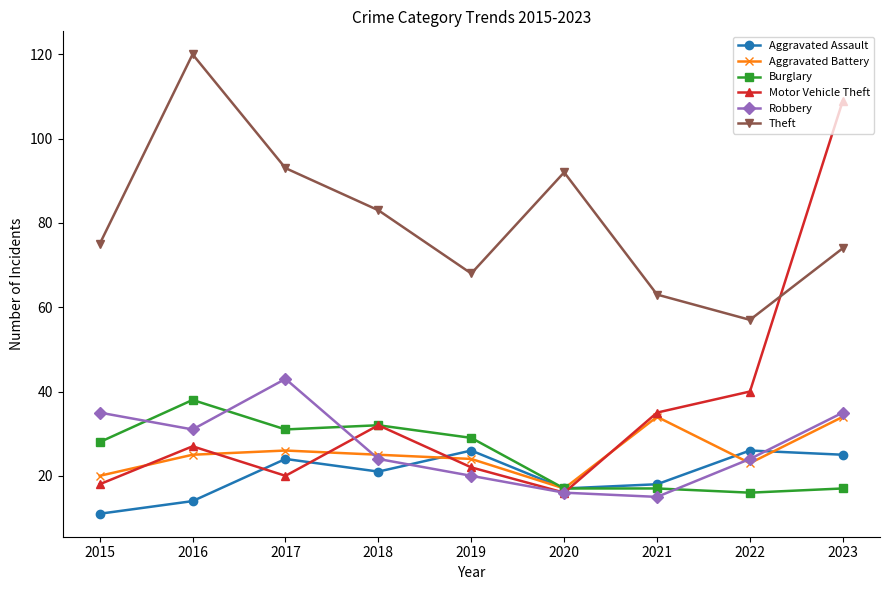

What is the sum of all Robbery values?

243